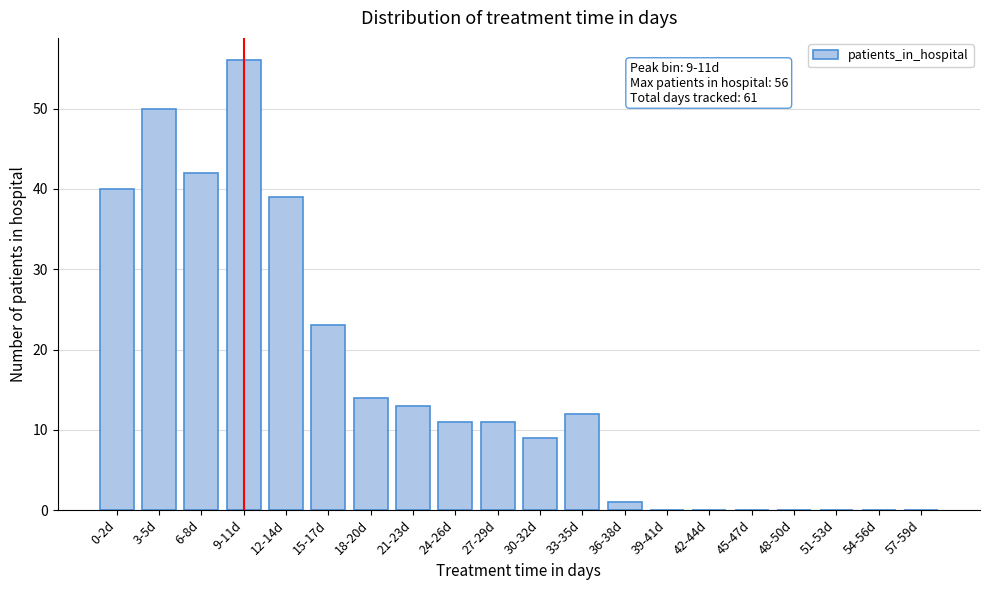

Reading left to right, transcribe all the data shown in this chart.

0-2d=40	3-5d=50	6-8d=42	9-11d=56	12-14d=39	15-17d=23	18-20d=14	21-23d=13	24-26d=11	27-29d=11	30-32d=9	33-35d=12	36-38d=1	39-41d=0	42-44d=0	45-47d=0	48-50d=0	51-53d=0	54-56d=0	57-59d=0